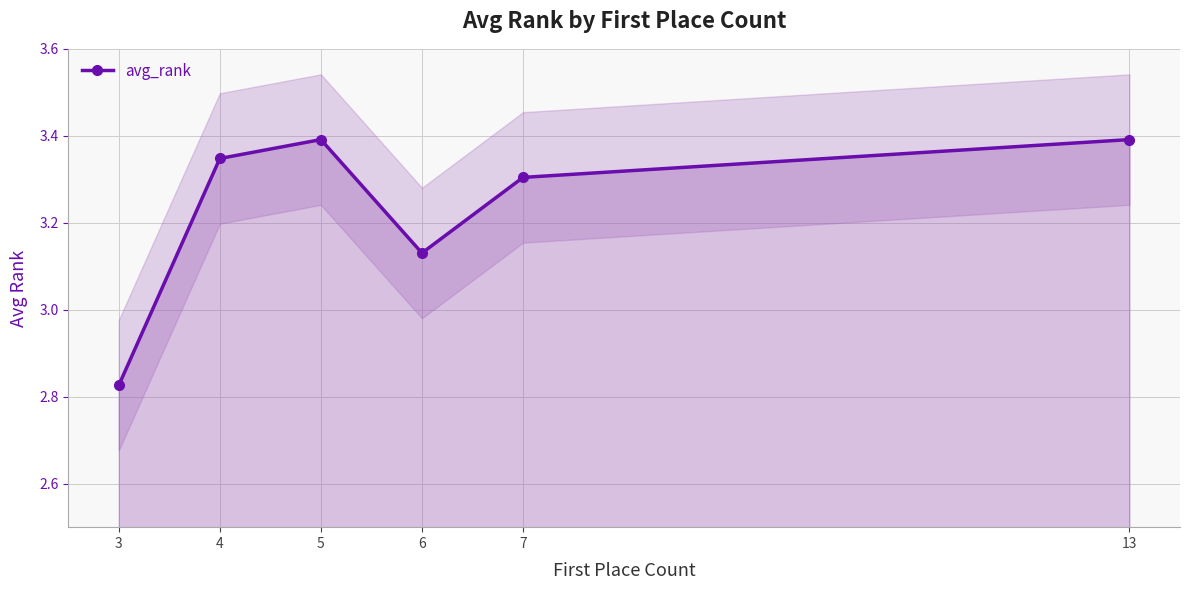

The value at 4 is 1.5. True or false?

False